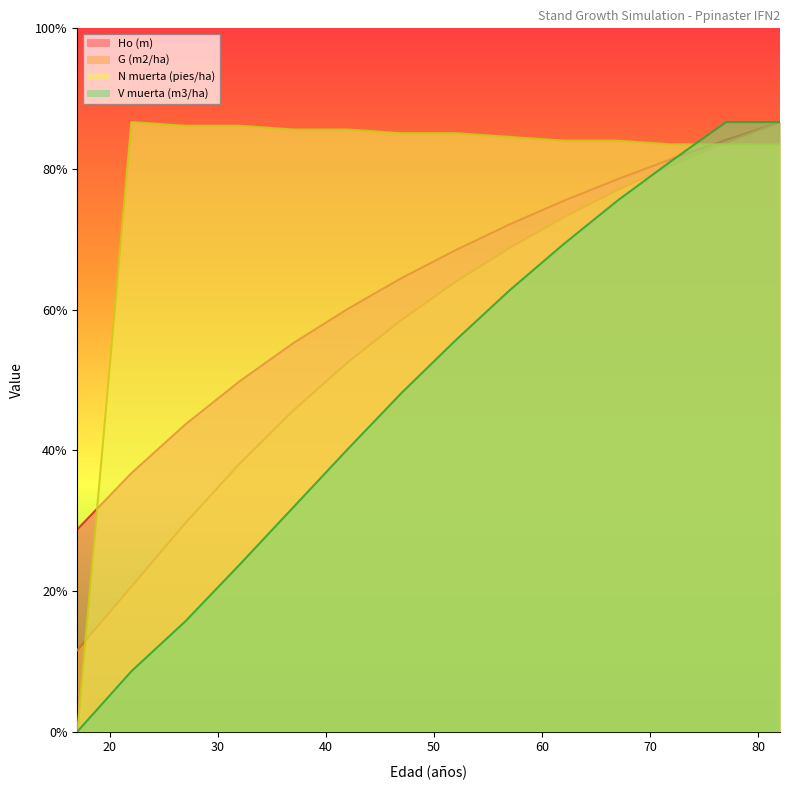

Count the number of categories in the chart.

14